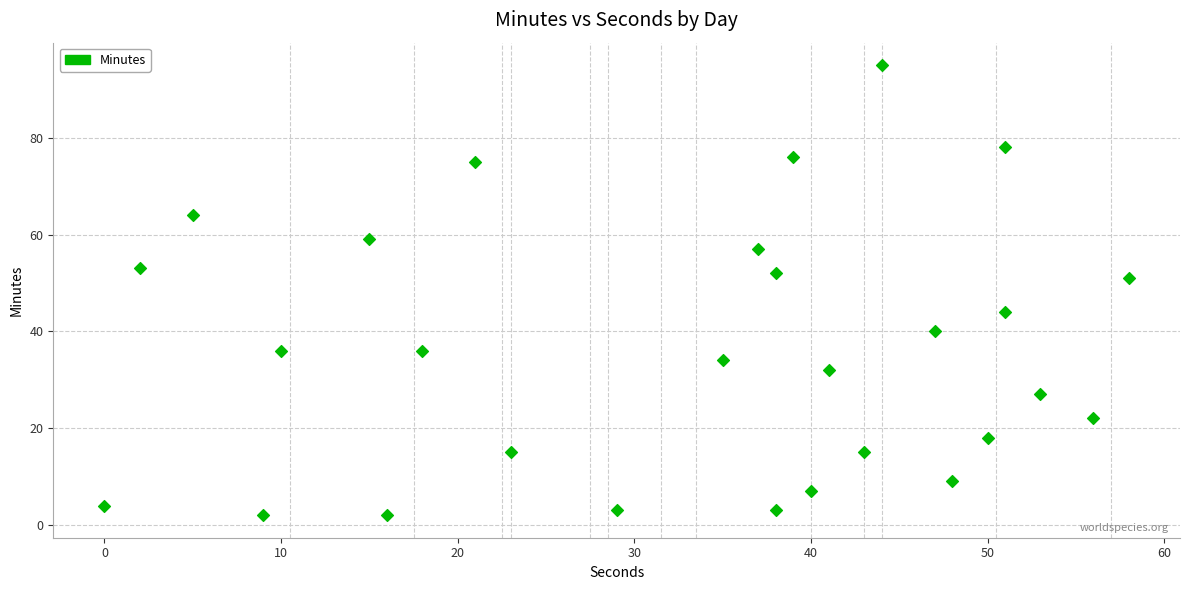

What is the range of X values (max minus min)?

58